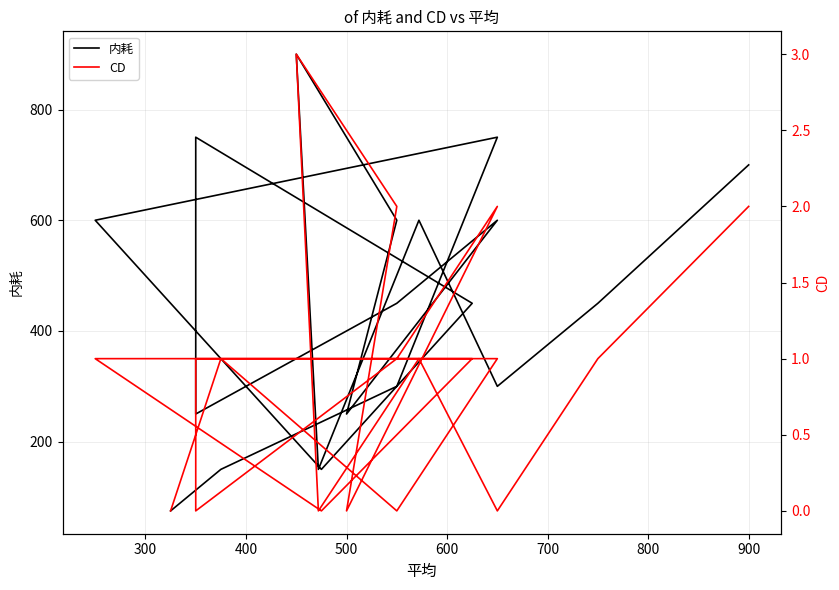

What is the difference between the highest and lowest values at 500?

250